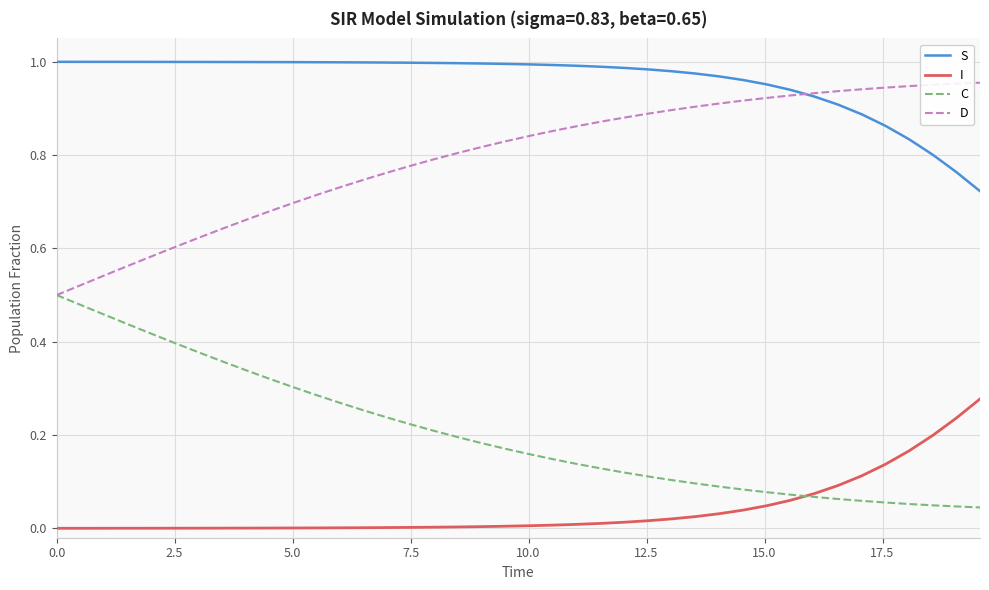

Which series has the largest total across all categories?

S